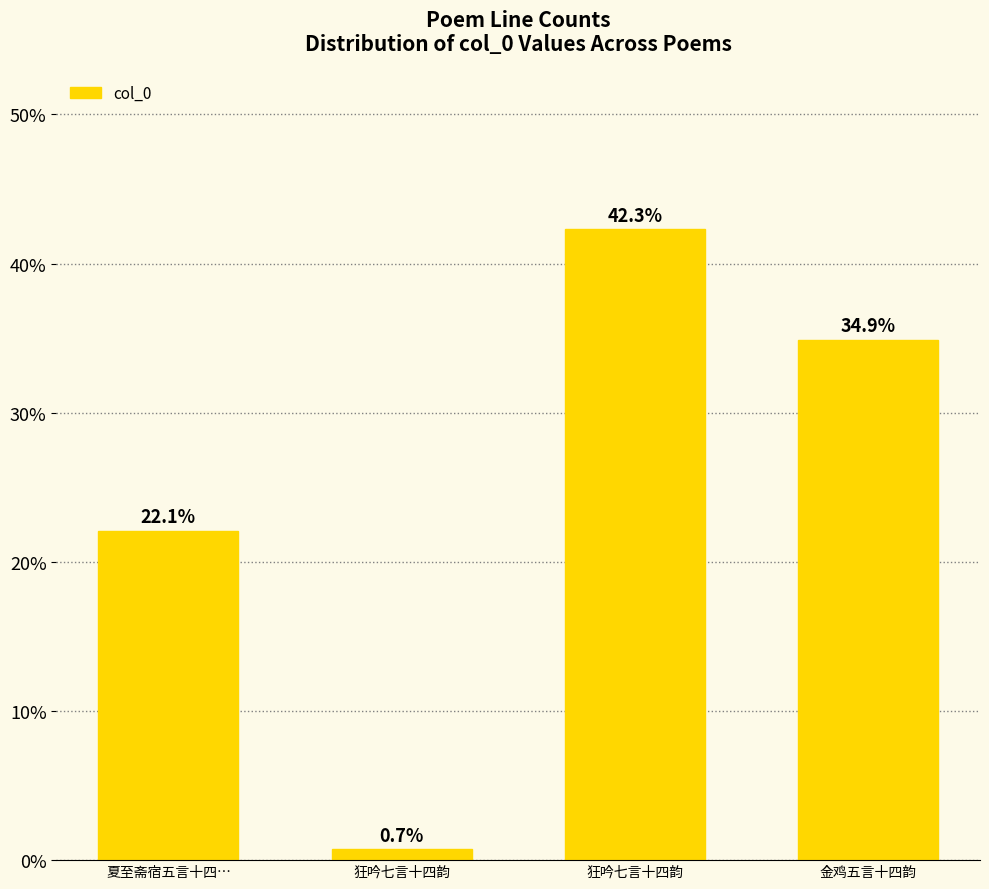

What is the difference between the maximum and minimum values?

41.6